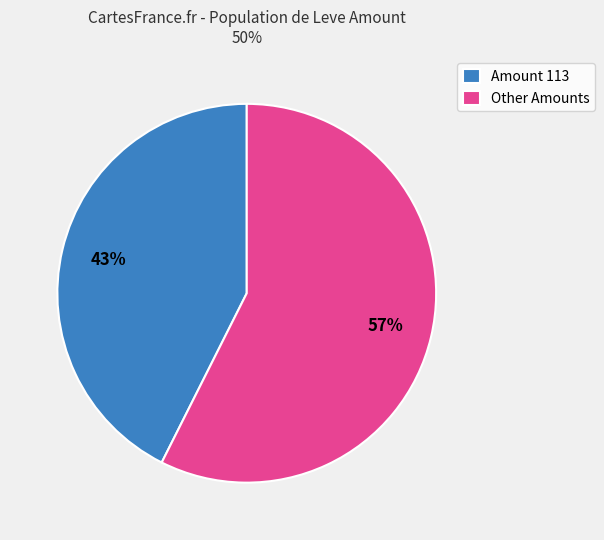

How many segments does this pie chart have?

2